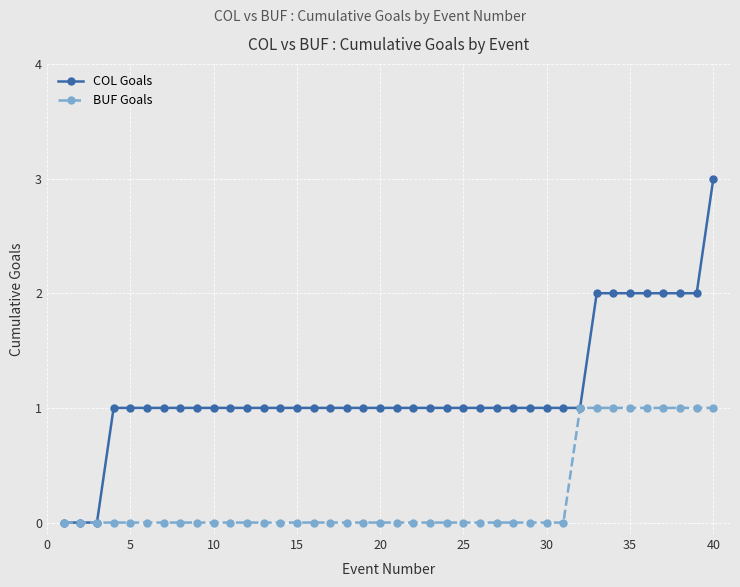

Rank the series by their average value, from highest to lowest.

COL Goals, BUF Goals